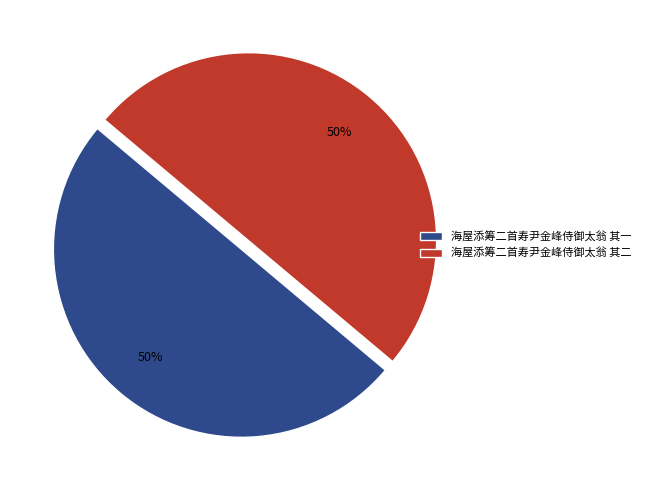

What is the ratio of the value at 海屋添筹二首寿尹金峰侍御太翁 其二 to the value at 海屋添筹二首寿尹金峰侍御太翁 其一?

1.0